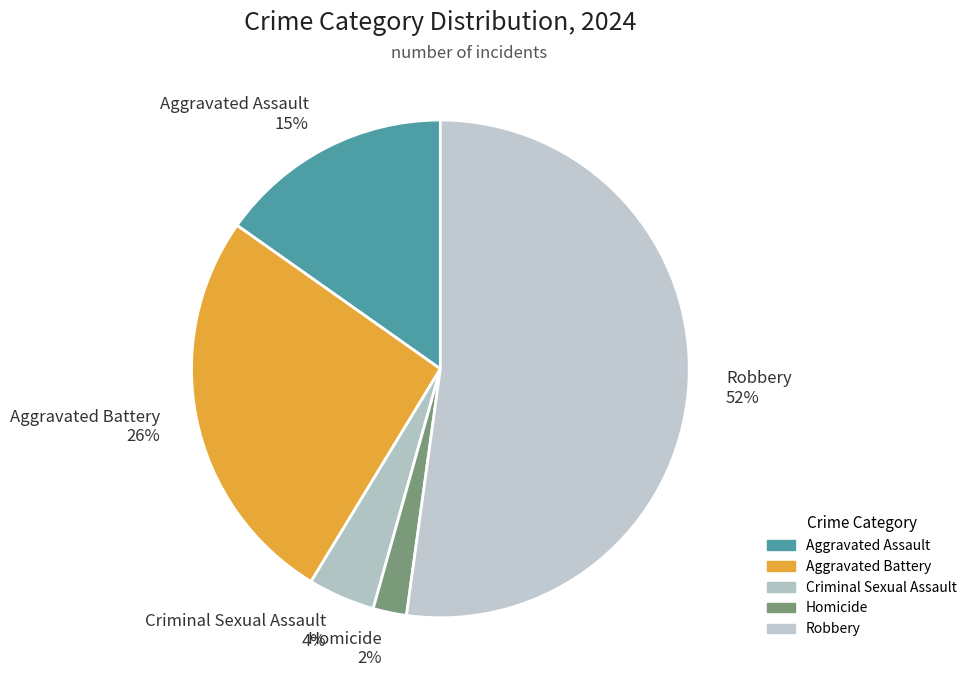

What is the smallest slice in the pie chart?

Homicide